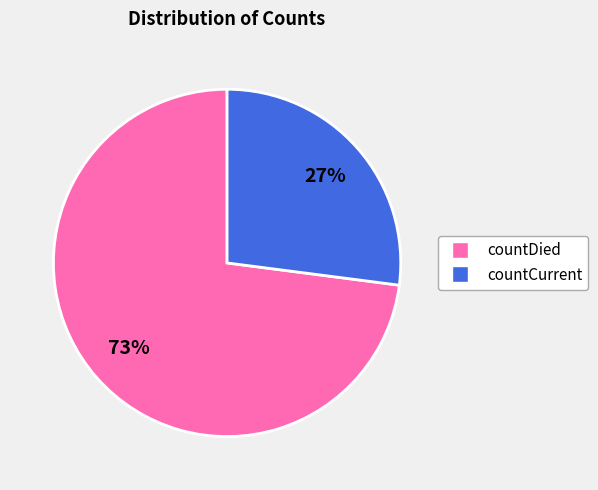

To the nearest percent, what is the combined percentage of countDied and countCurrent?

100%